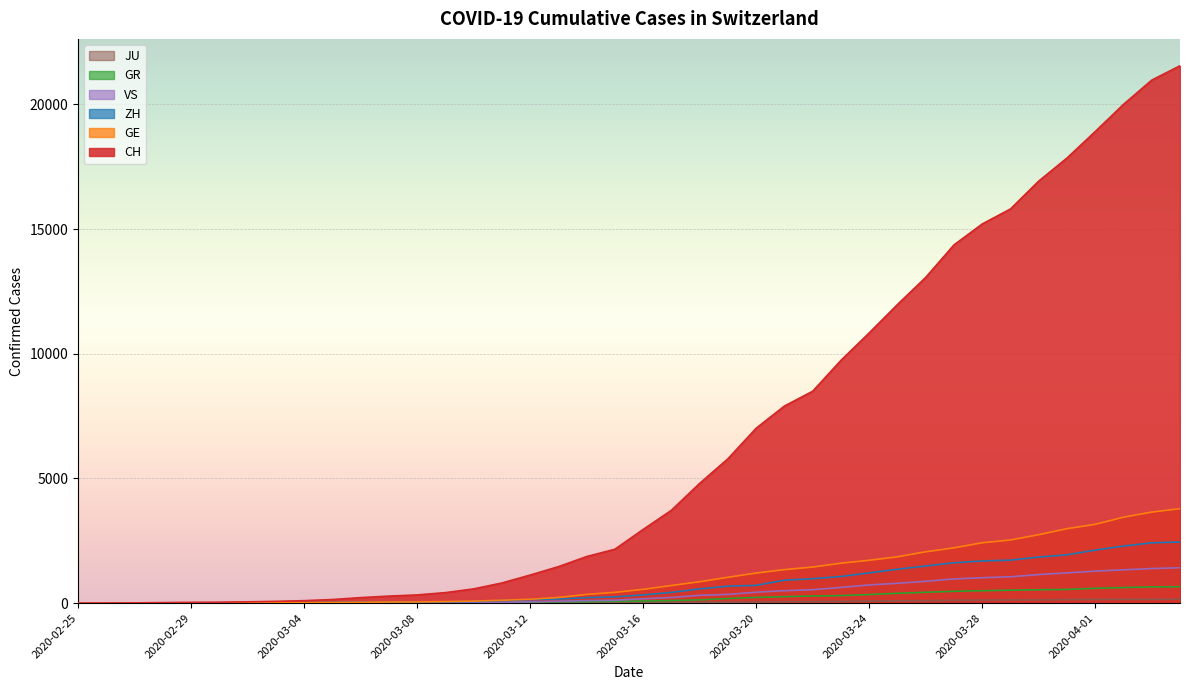

What is the value of the JU point at the 4th from the left?

1